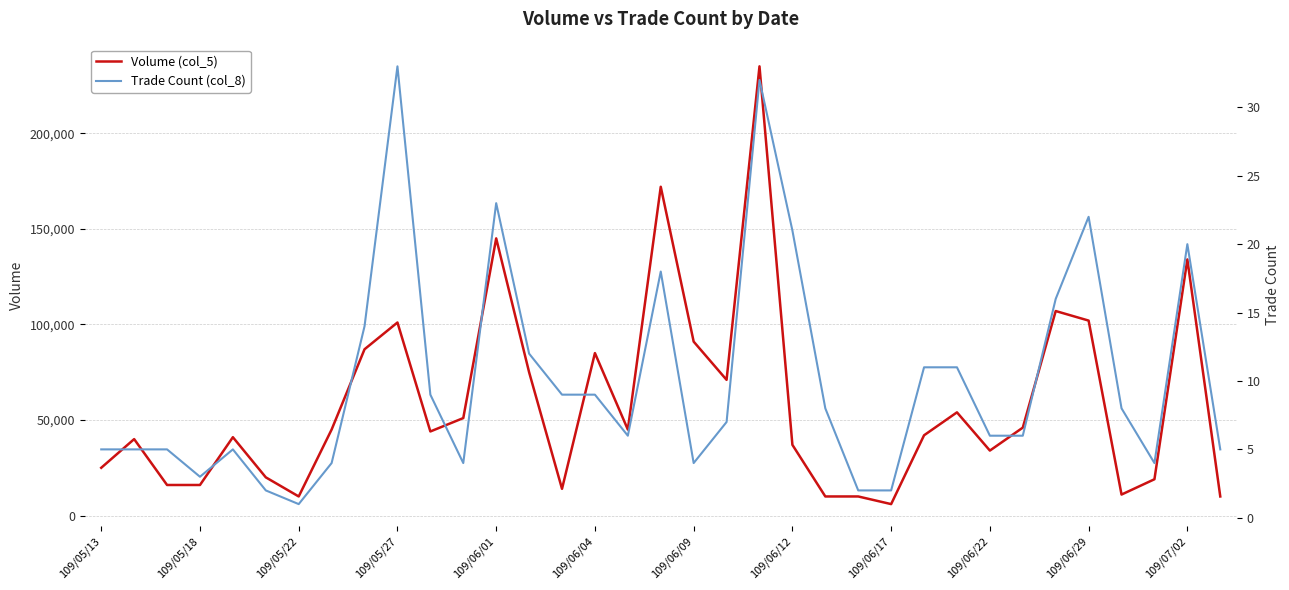

What is the highest value of the Volume (col_5) series?

235000